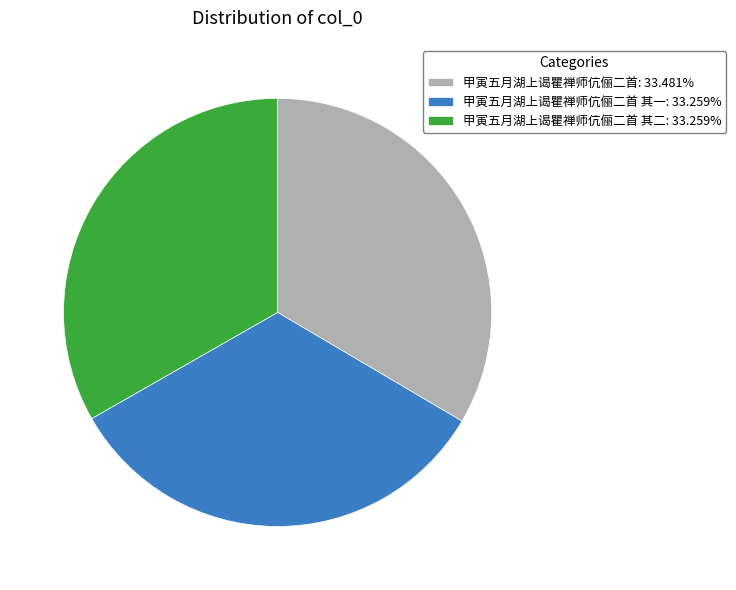

Approximately how many times larger is the value at 甲寅五月湖上谒瞿禅师伉俪二首 其一: 33.259% compared to 甲寅五月湖上谒瞿禅师伉俪二首: 33.481%?

1.0